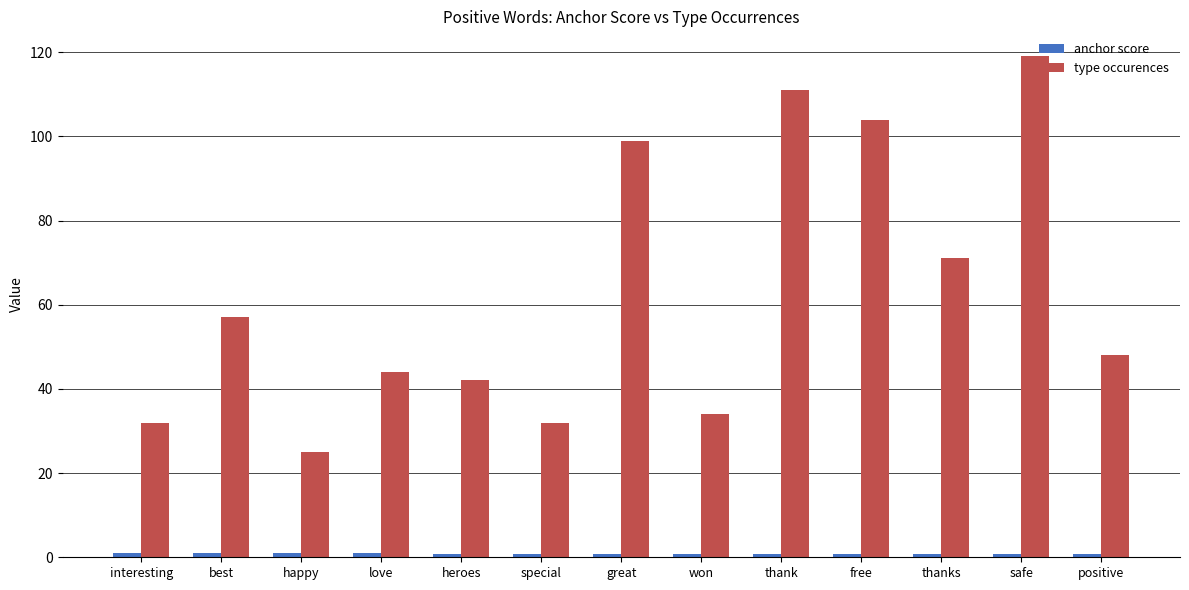

What is the total value across all series at great?

99.9